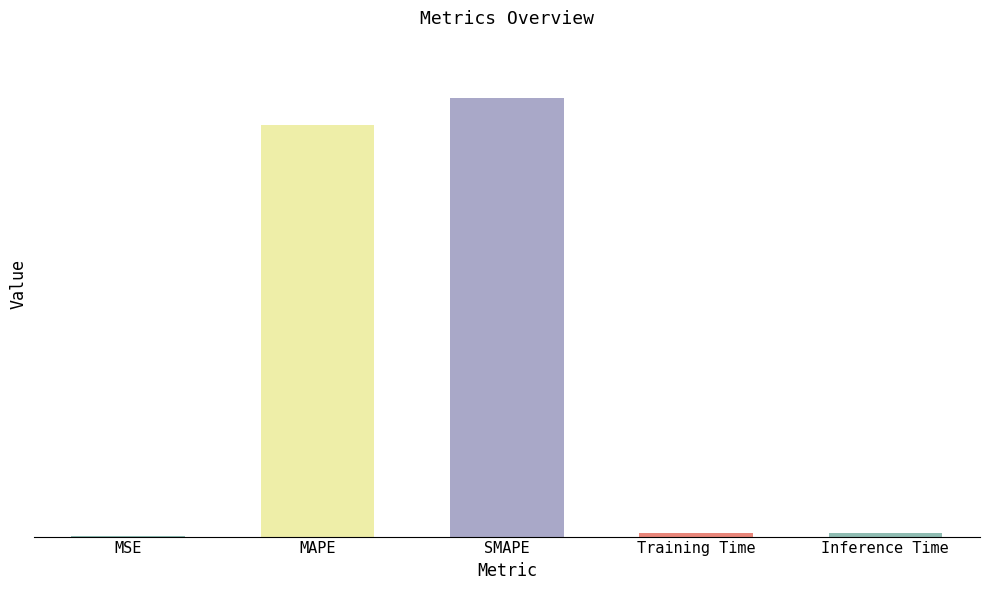

Which category has the highest value across all series?

SMAPE